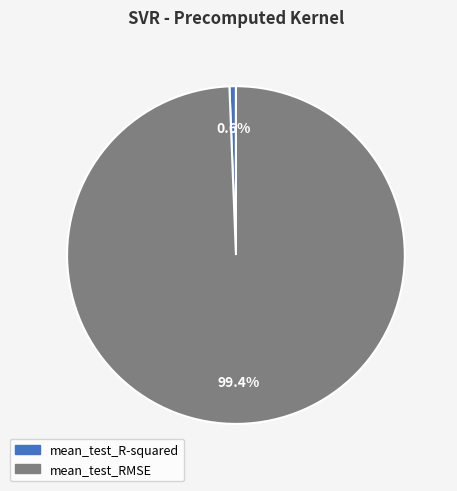

Do mean_test_RMSE and mean_test_R-squared together represent more than half of the pie?

Yes